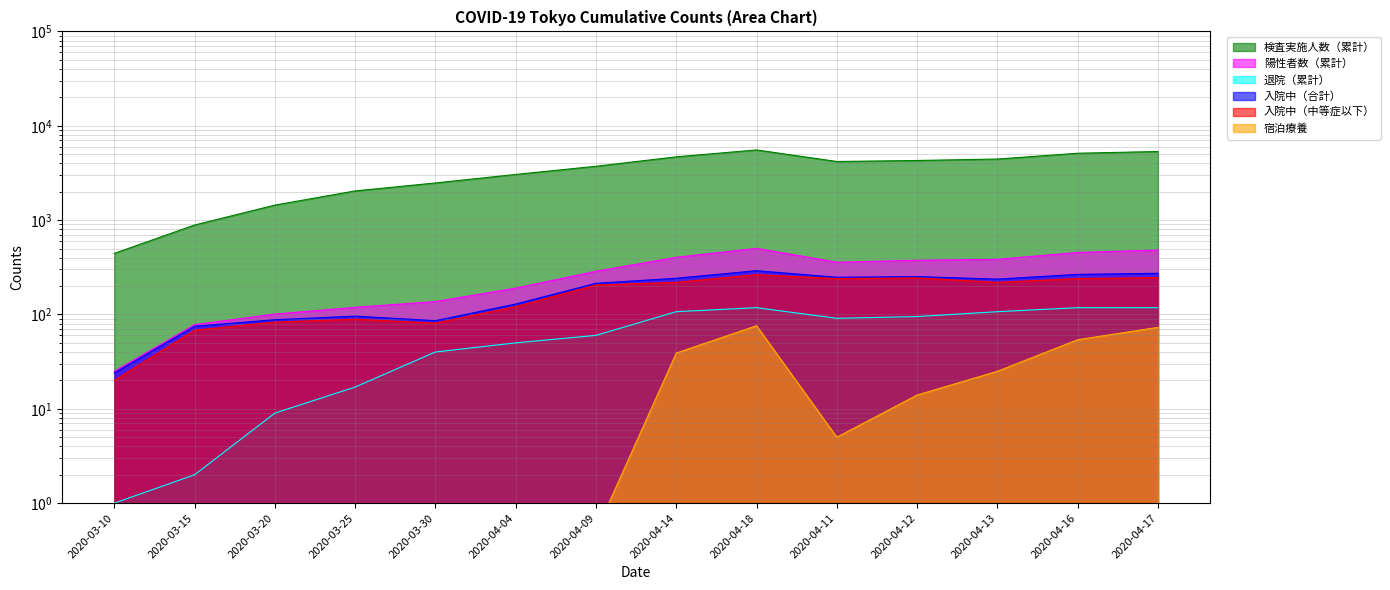

The 退院（累計） series shows 17.0 at 2020-03-25. True or false?

True